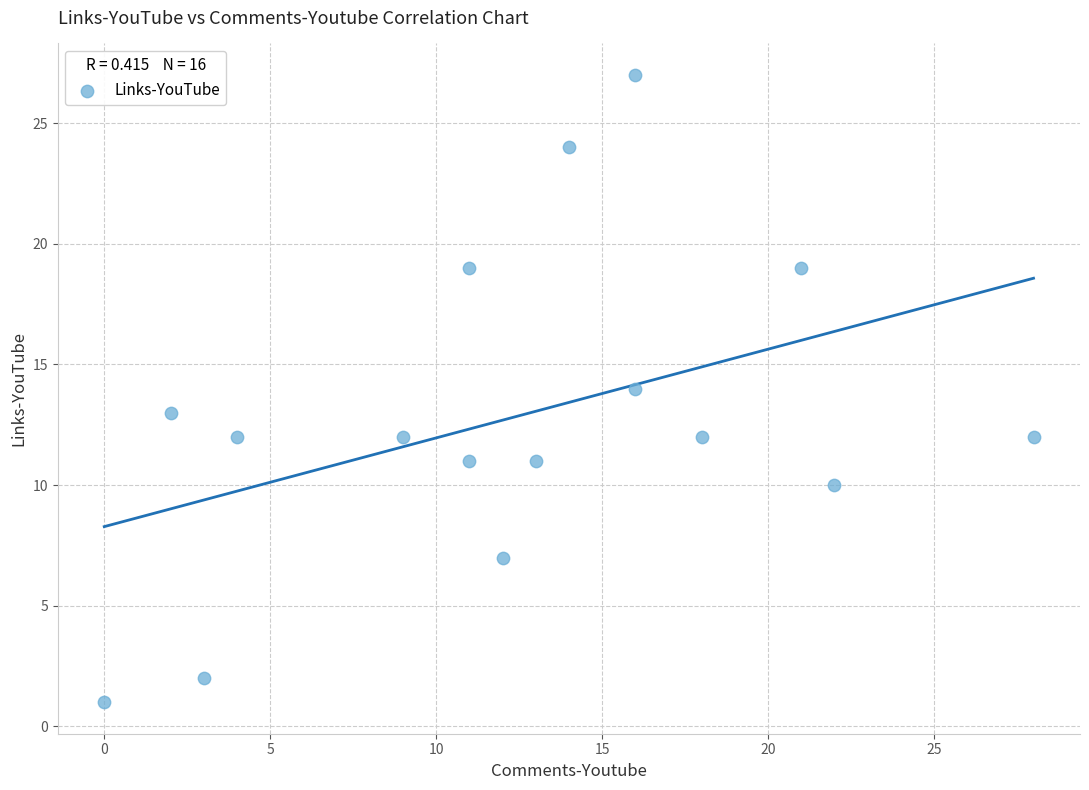

What is the range of Y values (max minus min)?

26